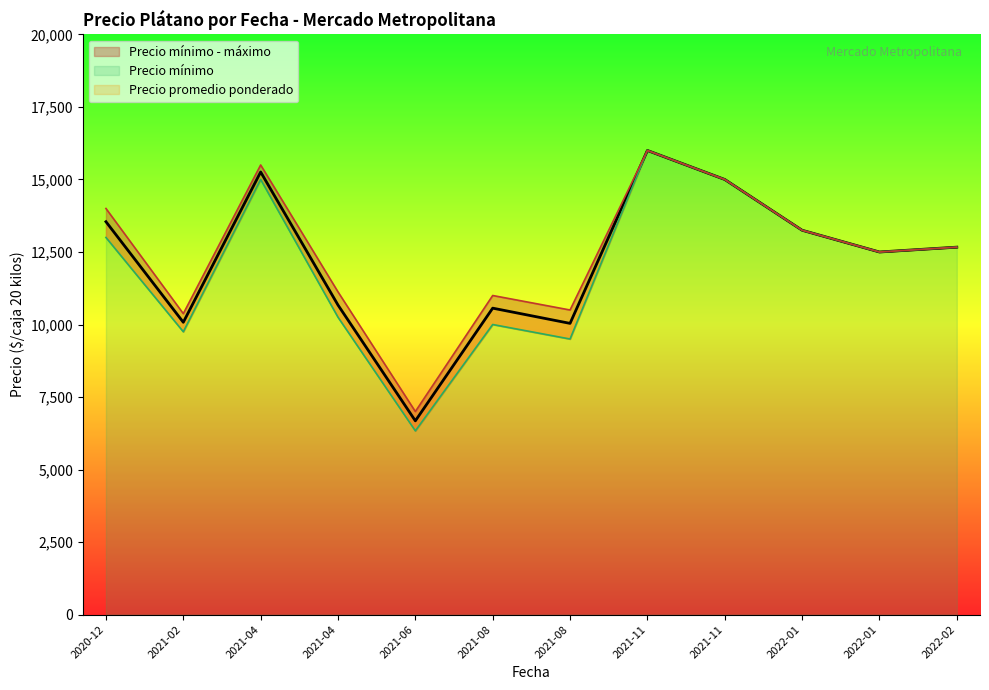

True or false: Precio minimo and Precio promedio ponderado cross at least once.

False